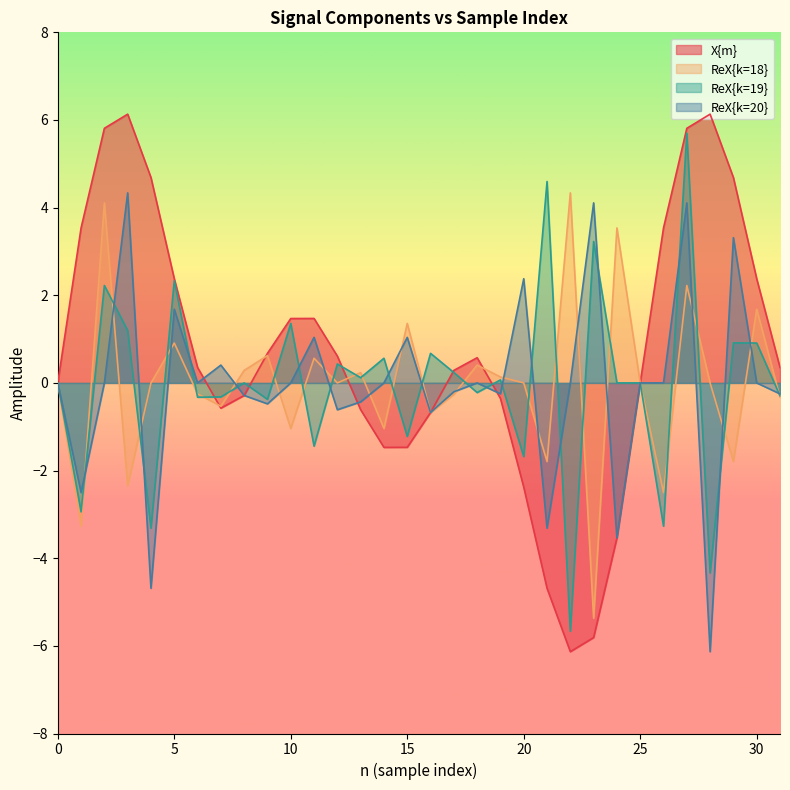

In ReX{k=18}, how many points are lower than both neighbors (excluding endpoints)?

11